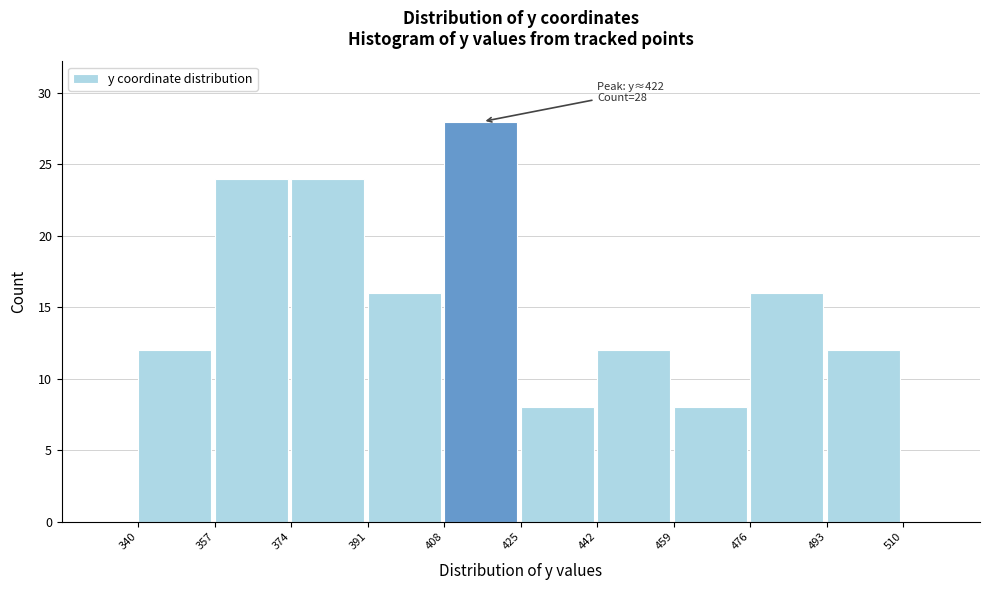

Over which range of the x-axis is the bar tallest?

408 to 425